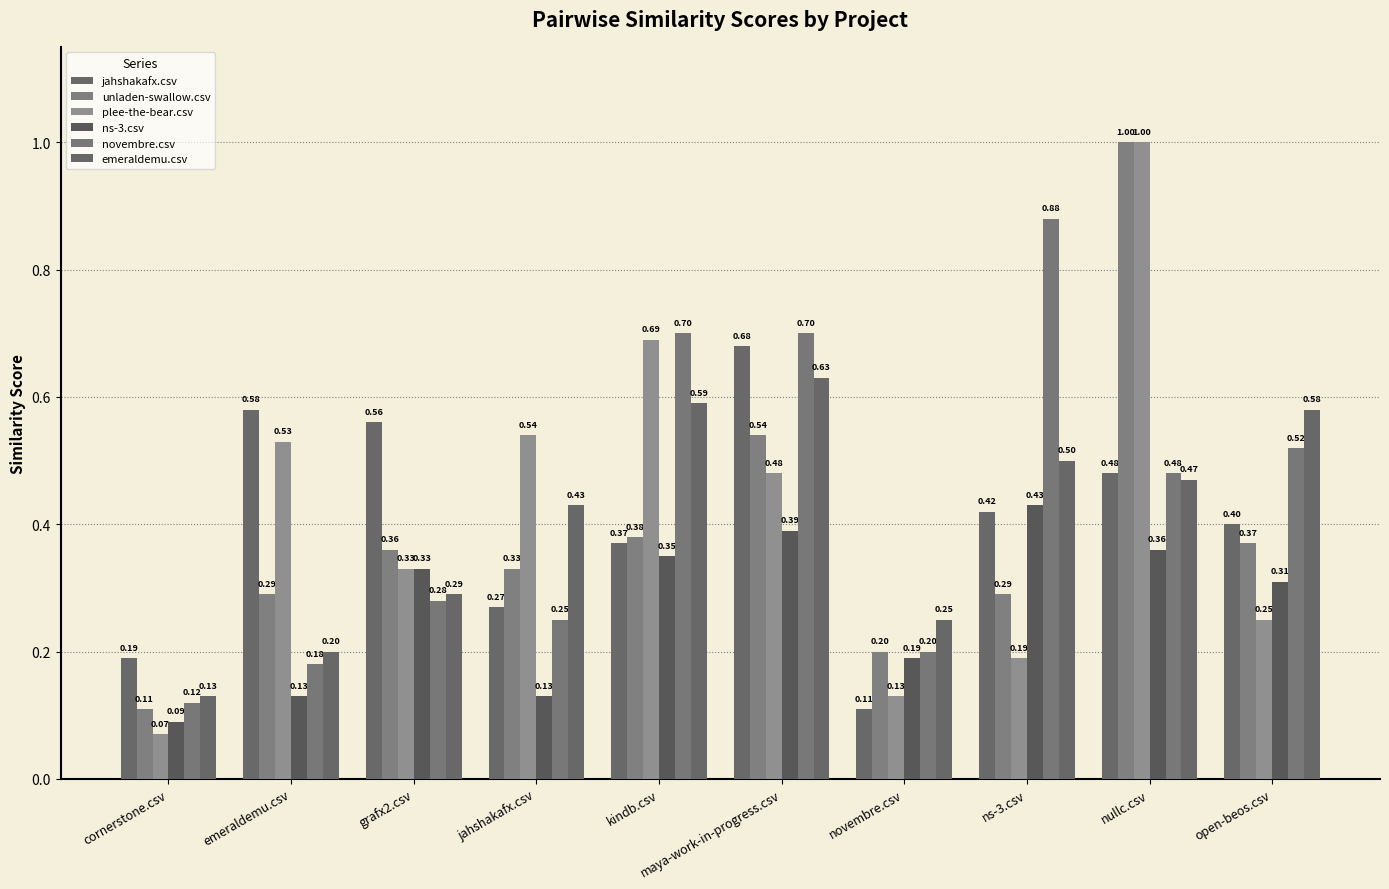

Reading left to right, what are all the values shown in this chart?

jahshakafx.csv: cornerstone.csv=0.2	emeraldemu.csv=0.6	grafx2.csv=0.6	jahshakafx.csv=0.3	kindb.csv=0.4	maya-work-in-progress.csv=0.7	novembre.csv=0.1	ns-3.csv=0.4	nullc.csv=0.5	open-beos.csv=0.4
unladen-swallow.csv: cornerstone.csv=0.1	emeraldemu.csv=0.3	grafx2.csv=0.4	jahshakafx.csv=0.3	kindb.csv=0.4	maya-work-in-progress.csv=0.5	novembre.csv=0.2	ns-3.csv=0.3	nullc.csv=1.0	open-beos.csv=0.4
plee-the-bear.csv: cornerstone.csv=0.1	emeraldemu.csv=0.5	grafx2.csv=0.3	jahshakafx.csv=0.5	kindb.csv=0.7	maya-work-in-progress.csv=0.5	novembre.csv=0.1	ns-3.csv=0.2	nullc.csv=1.0	open-beos.csv=0.2
ns-3.csv: cornerstone.csv=0.1	emeraldemu.csv=0.1	grafx2.csv=0.3	jahshakafx.csv=0.1	kindb.csv=0.3	maya-work-in-progress.csv=0.4	novembre.csv=0.2	ns-3.csv=0.4	nullc.csv=0.4	open-beos.csv=0.3
novembre.csv: cornerstone.csv=0.1	emeraldemu.csv=0.2	grafx2.csv=0.3	jahshakafx.csv=0.2	kindb.csv=0.7	maya-work-in-progress.csv=0.7	novembre.csv=0.2	ns-3.csv=0.9	nullc.csv=0.5	open-beos.csv=0.5
emeraldemu.csv: cornerstone.csv=0.1	emeraldemu.csv=0.2	grafx2.csv=0.3	jahshakafx.csv=0.4	kindb.csv=0.6	maya-work-in-progress.csv=0.6	novembre.csv=0.2	ns-3.csv=0.5	nullc.csv=0.5	open-beos.csv=0.6